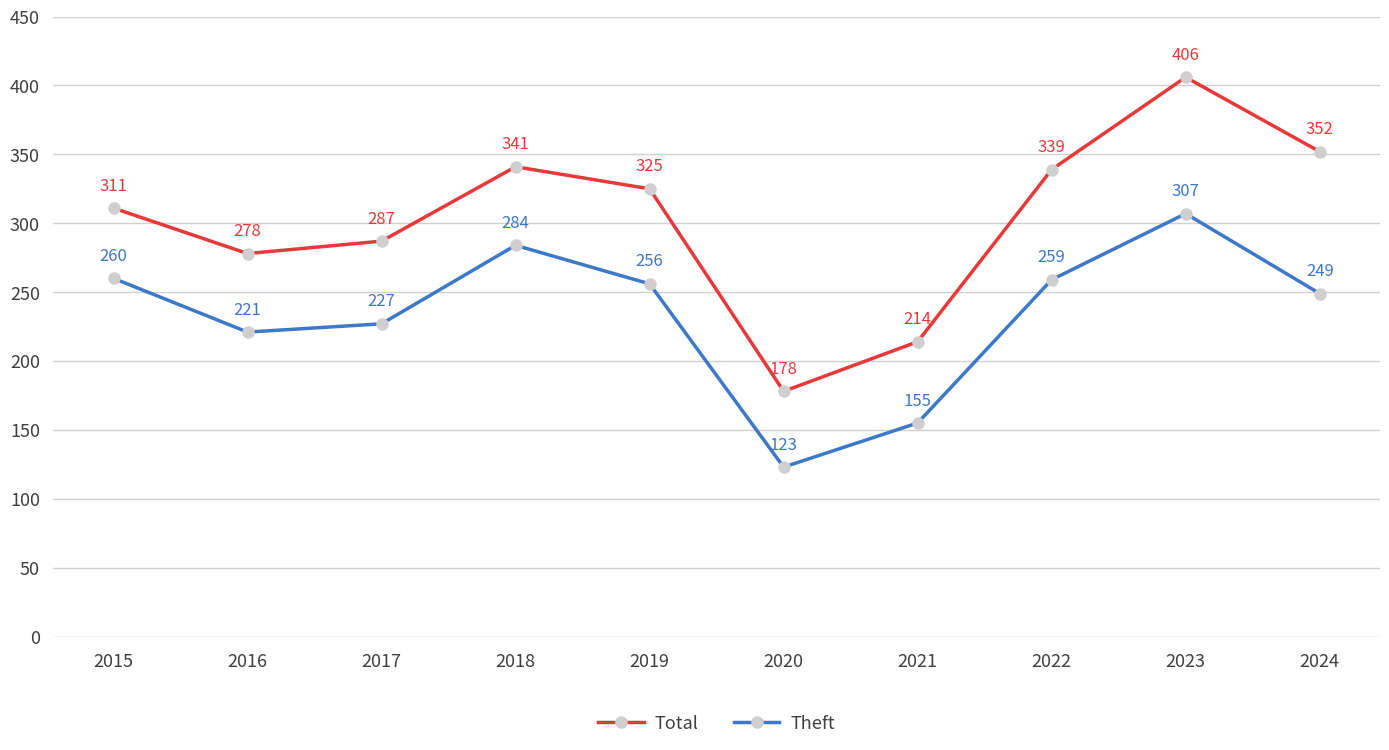

Where is the first local maximum for Total?

2018